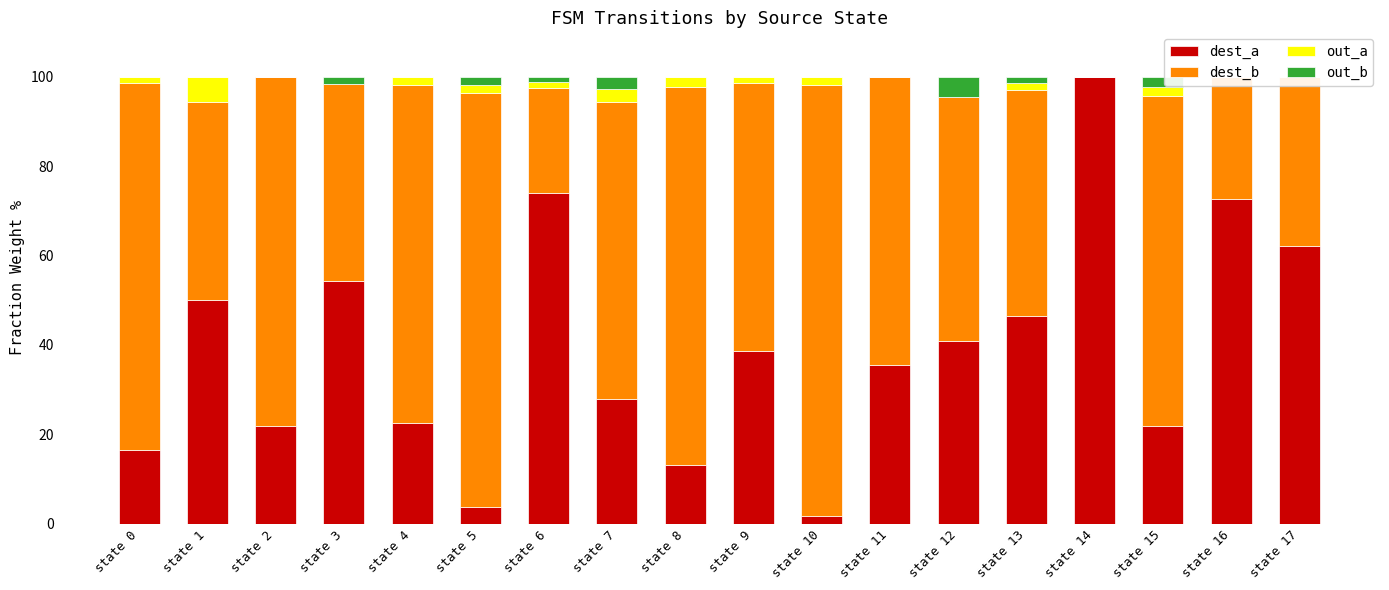

Read the dest_a value at state 6.

74.1